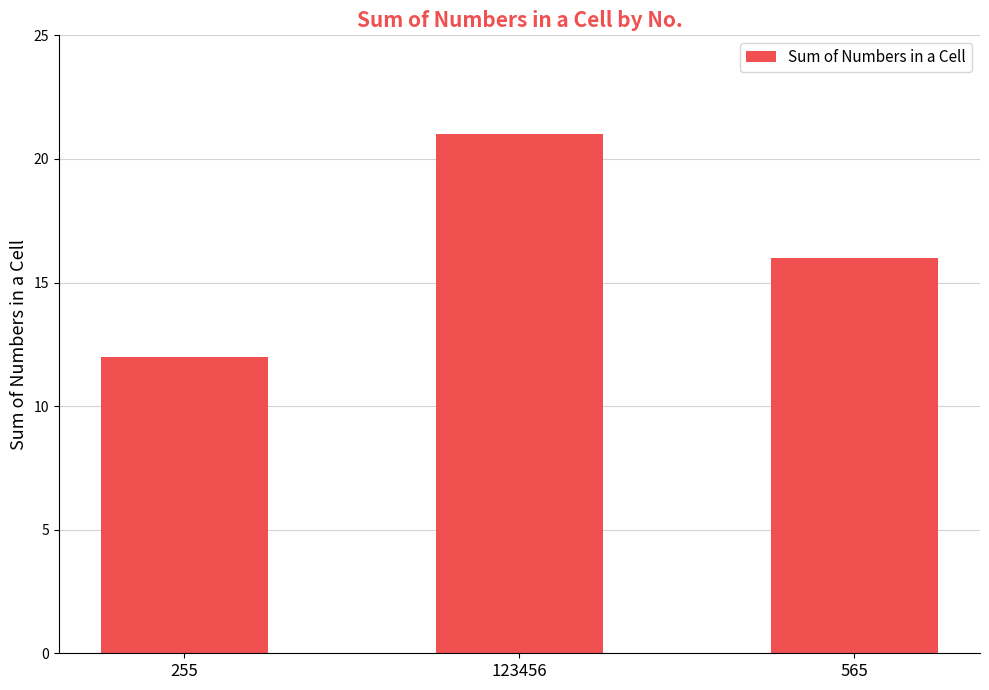

Reading left to right, list all the values displayed in this chart.

12	21	16